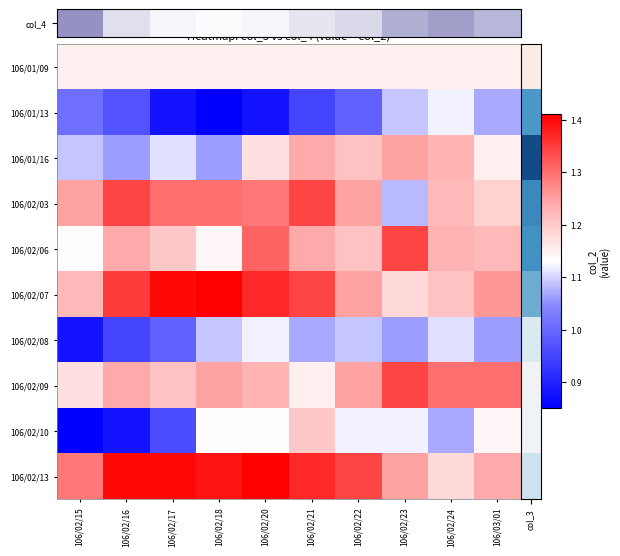

At which category is the sum across all series the highest?

106/02/21